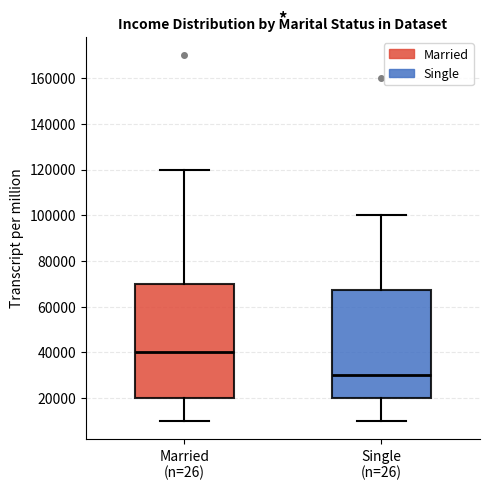

Where is the lower edge of the box for Single (n=26) on the y-axis? The values are not printed on the chart, so give them approximately, as read against the axis.

20000